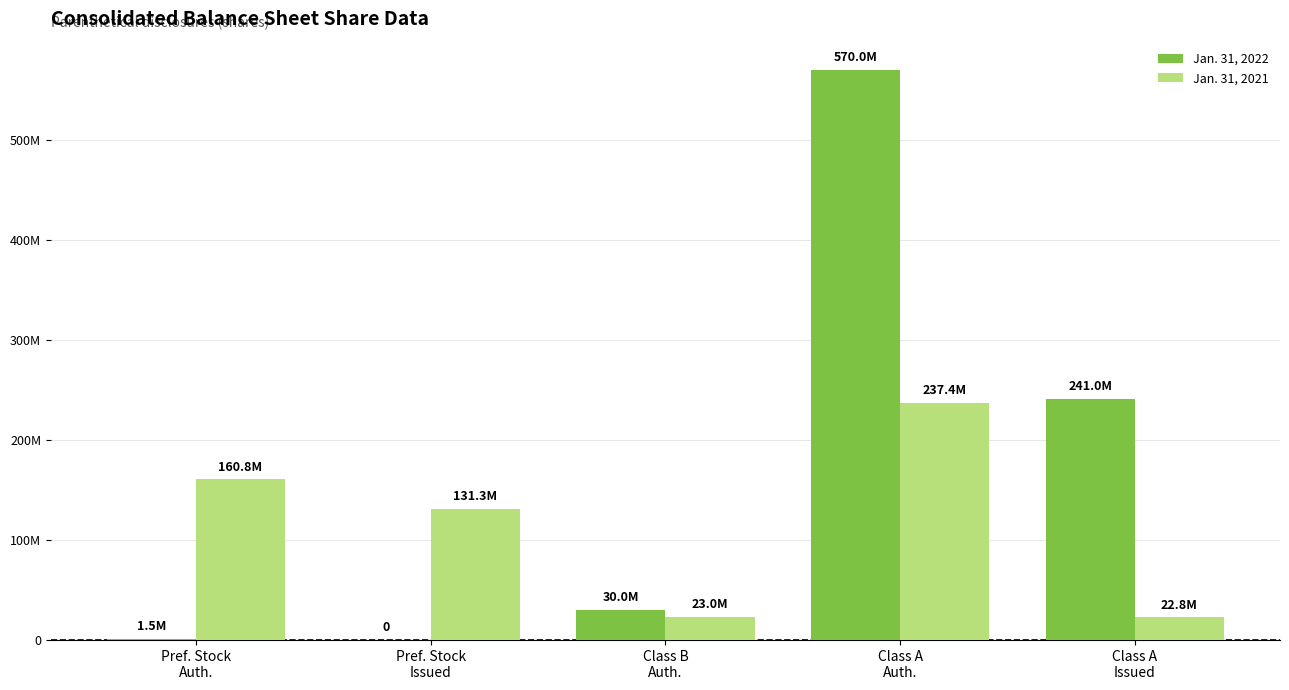

Is it true that Jan. 31, 2021 equals 160843194 at Pref. Stock
Auth.?

True